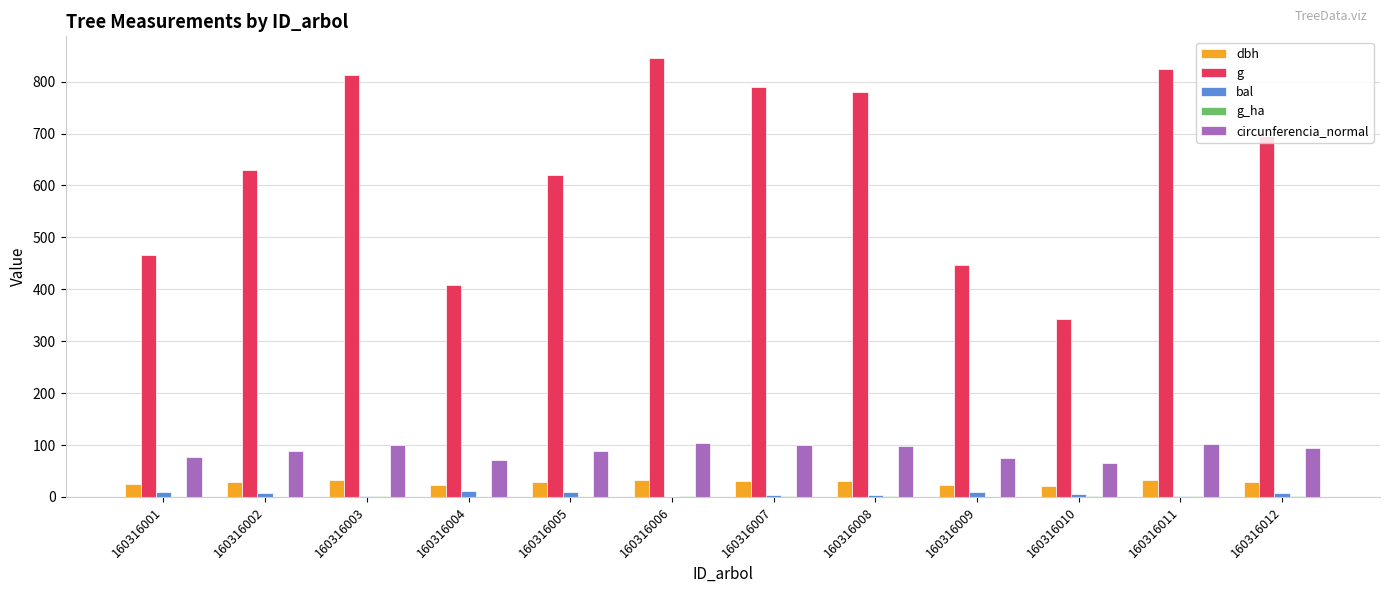

Count the number of categories in the chart.

12